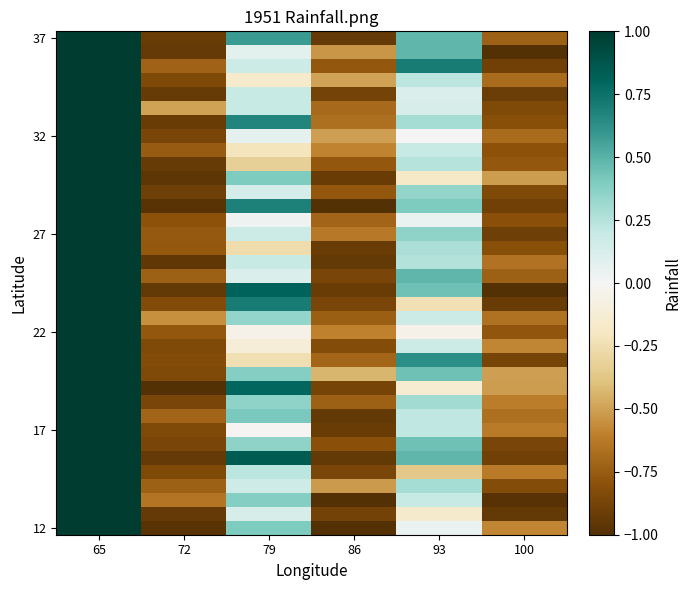

What is the smallest value displayed?

-1.0